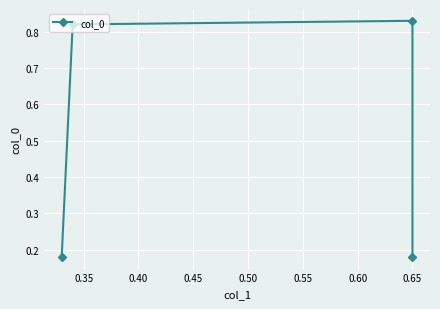

What is the average value?

0.5